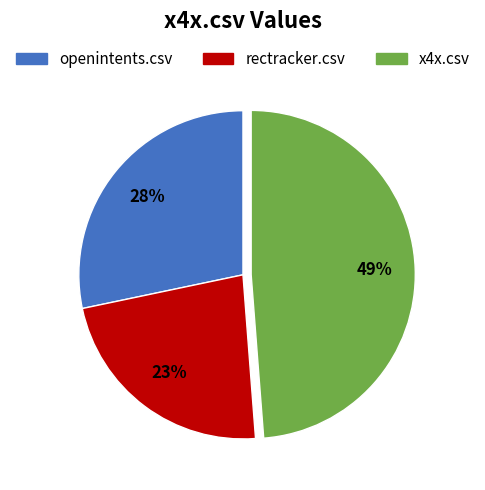

To the nearest percent, what is the average slice percentage?

33%